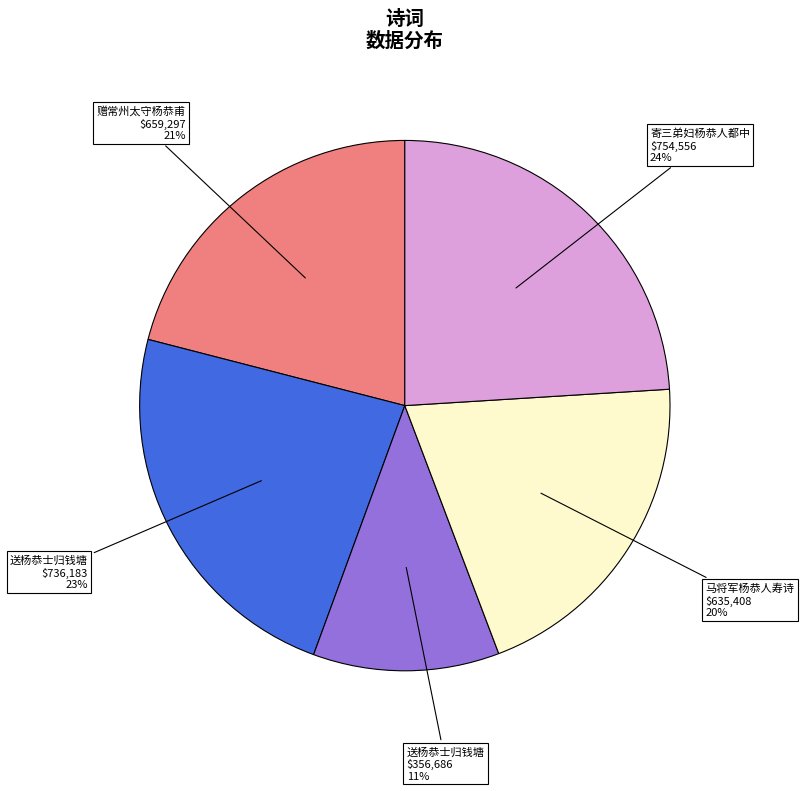

To the nearest percent, what is the difference between the largest and smallest slice percentages?

13%